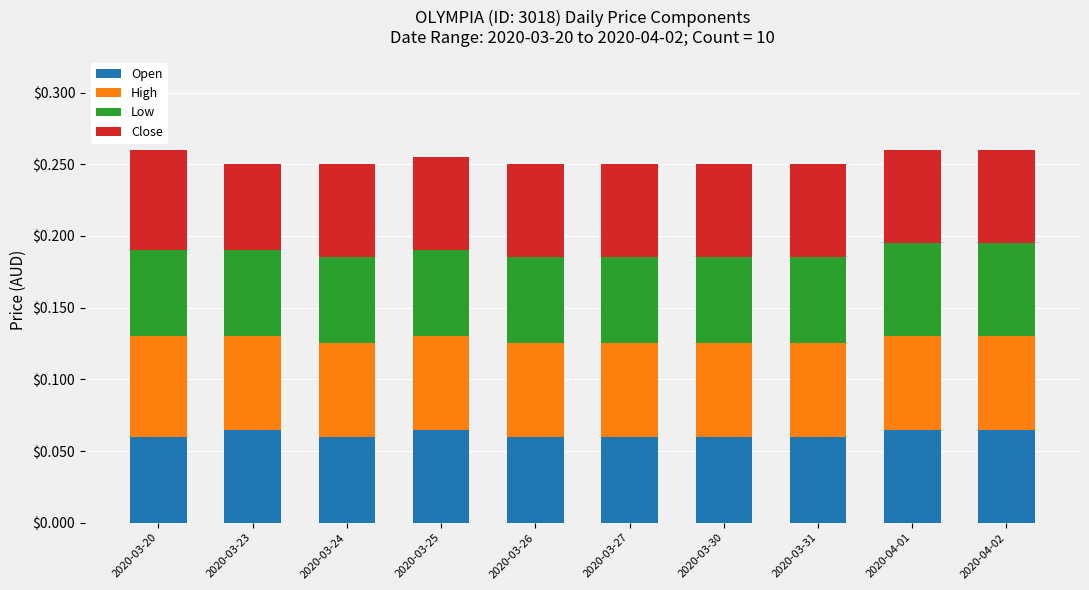

What is the total value across all series at 2020-04-01?

0.3